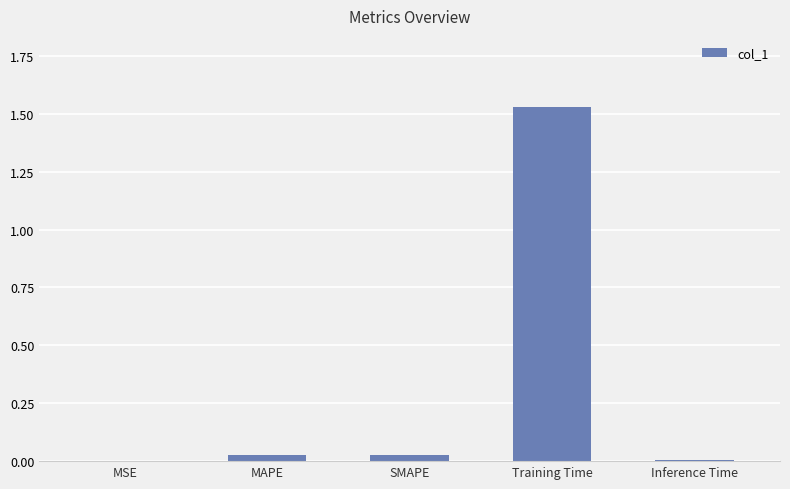

Which category has the highest value across all series?

Training Time